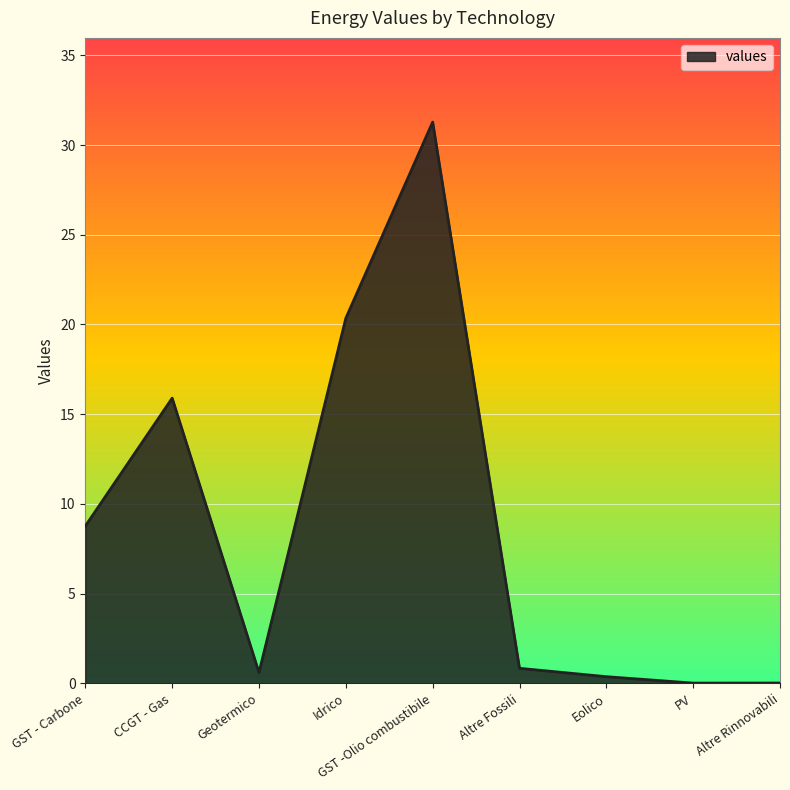

Where is the data nearest to the value 15?

CCGT - Gas